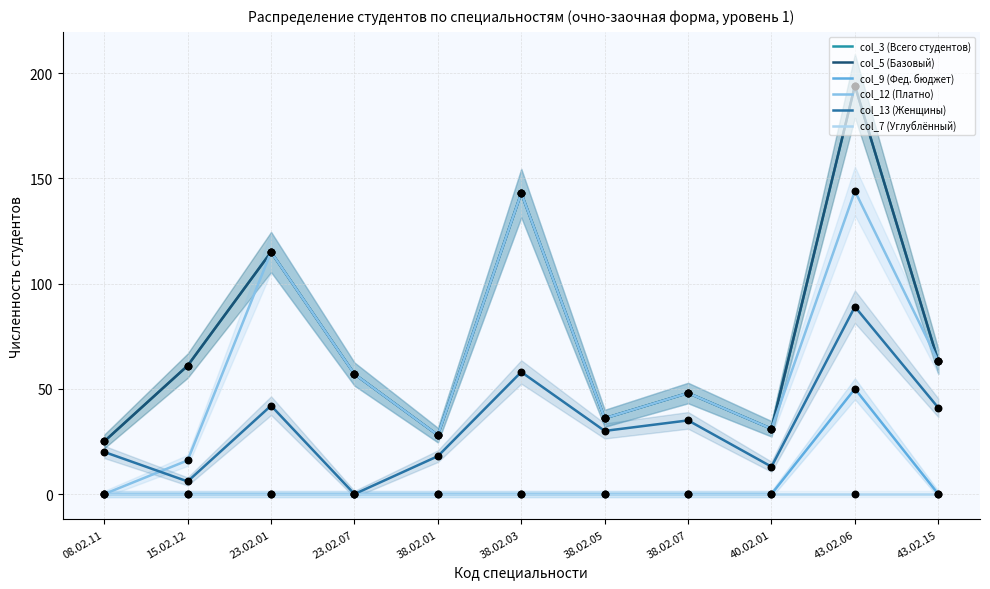

Is the value of col_9 (Фед. бюджет) at 38.02.01 greater than the value of col_7 (Углублённый) at 38.02.01?

No